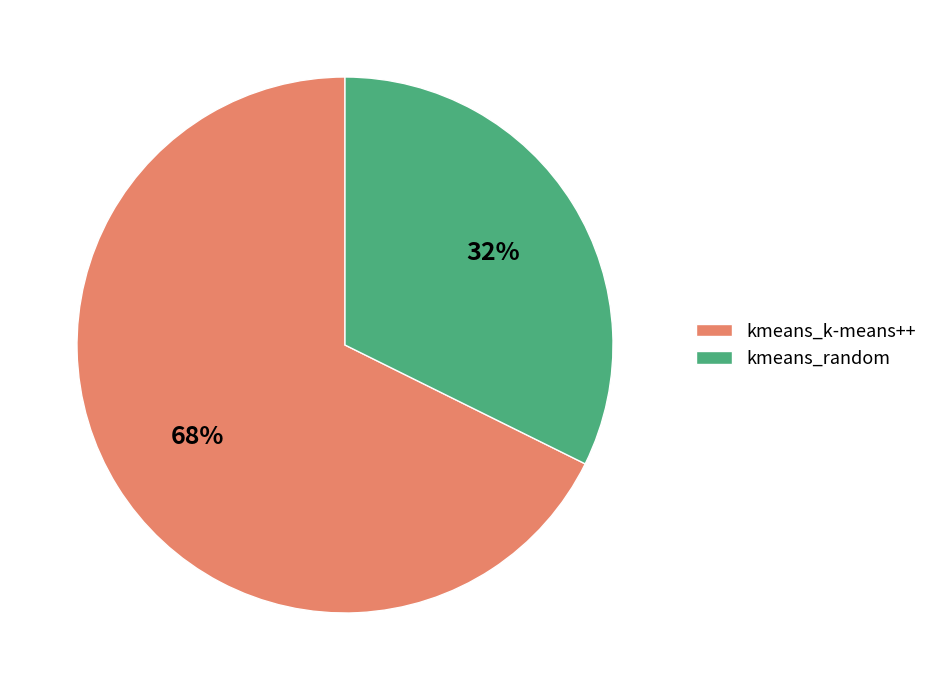

How many segments does this pie chart have?

2